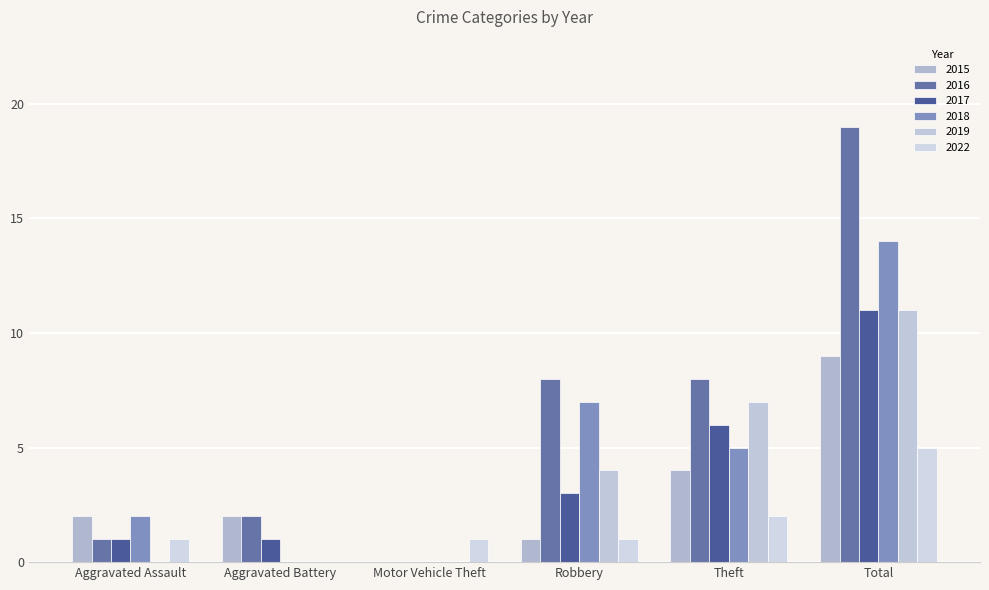

What position from the left is Motor Vehicle Theft?

3